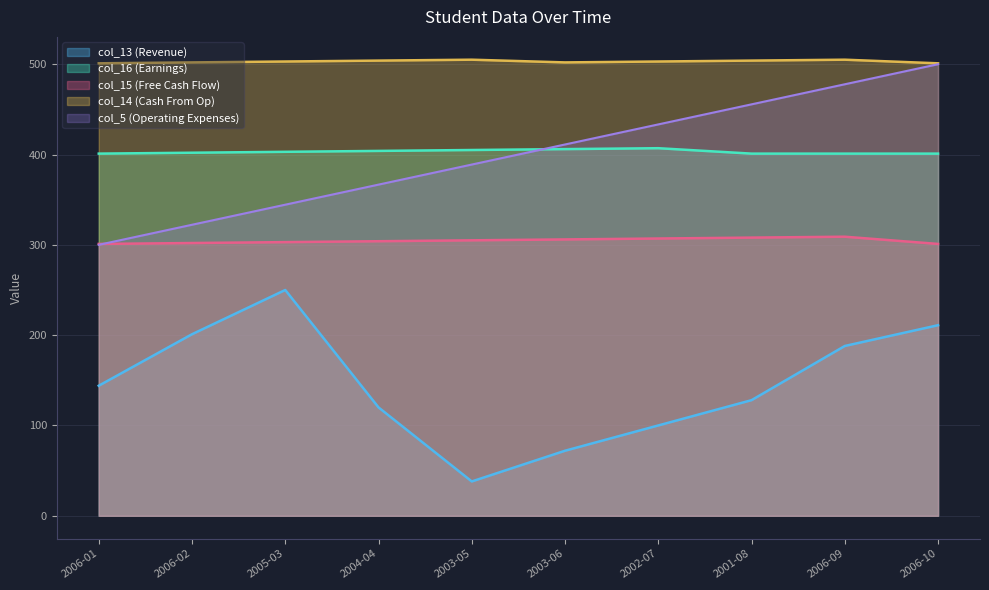

The col_14 (Cash From Op) series shows 505.0 at 2003-05. True or false?

True